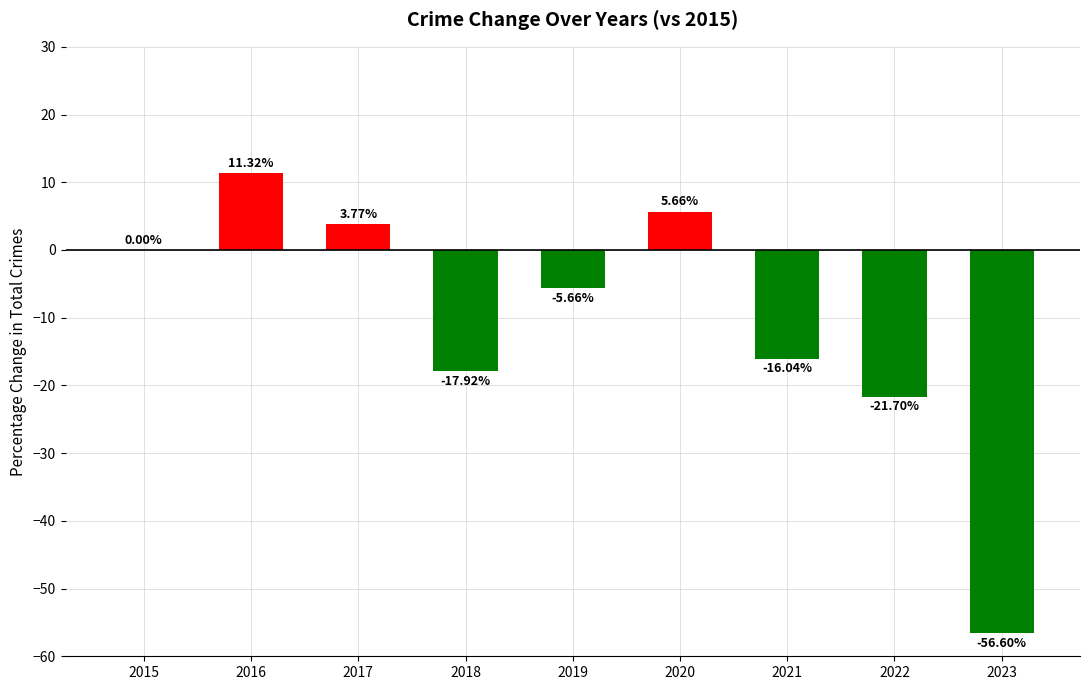

The chart shows a value of 2.6 at 2020. True or false?

False